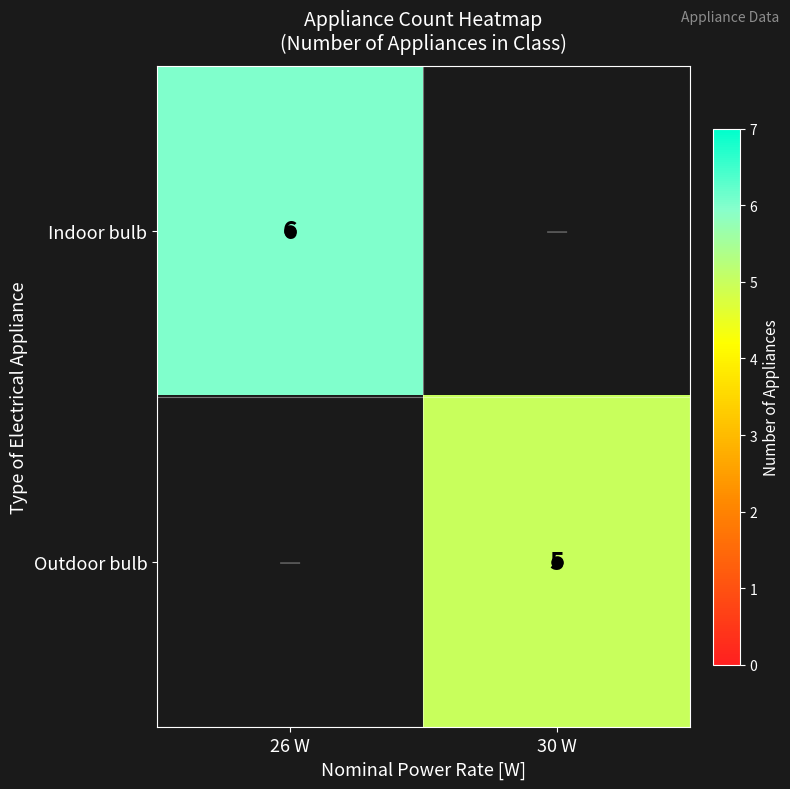

Which category has the highest value across all series?

26 W